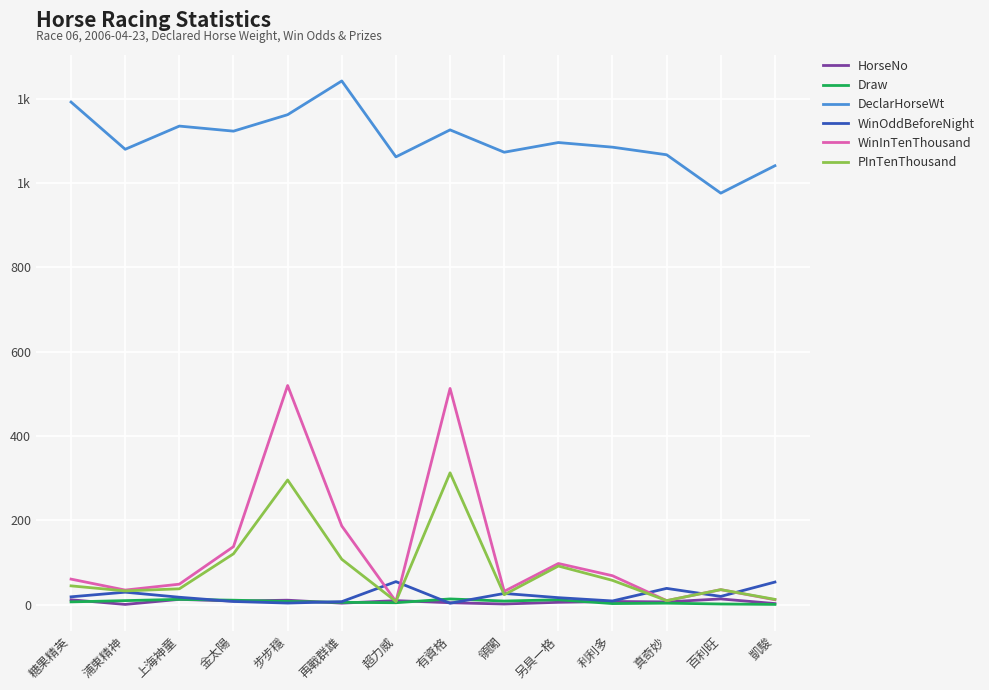

What are all the series names shown in the legend?

HorseNo, Draw, DeclarHorseWt, WinOddBeforeNight, WinInTenThousand, PInTenThousand